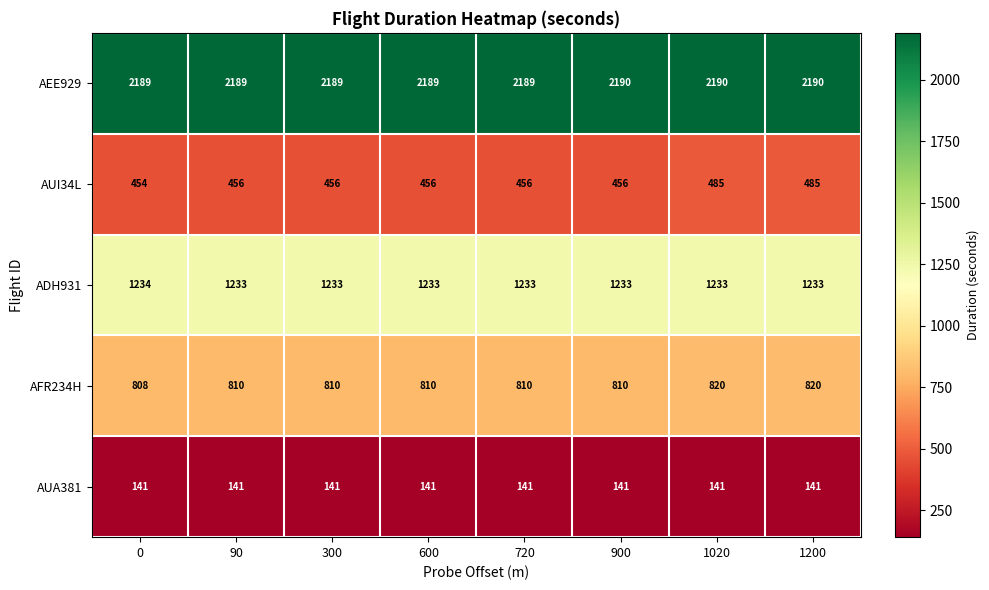

What is the difference between the highest and lowest values at 0?

2048